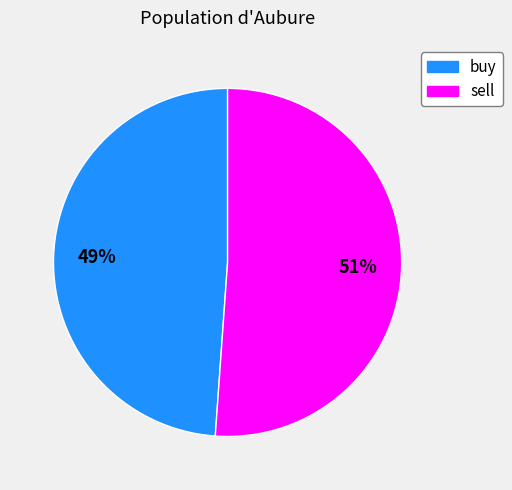

Combined, do sell and buy account for over 50%?

Yes